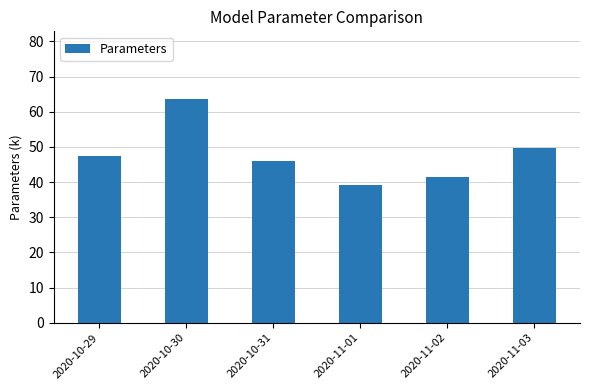

At which label is the value closest to 51?

2020-11-03